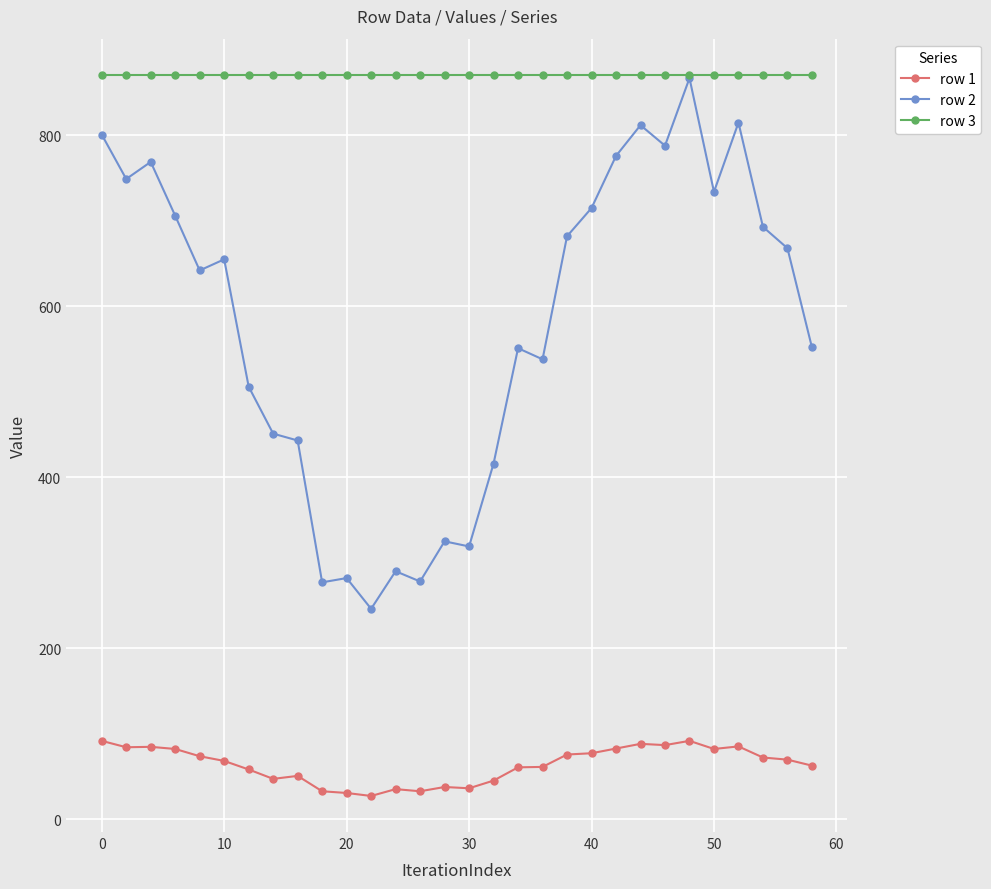

Which series has the widest spread of values?

row 2